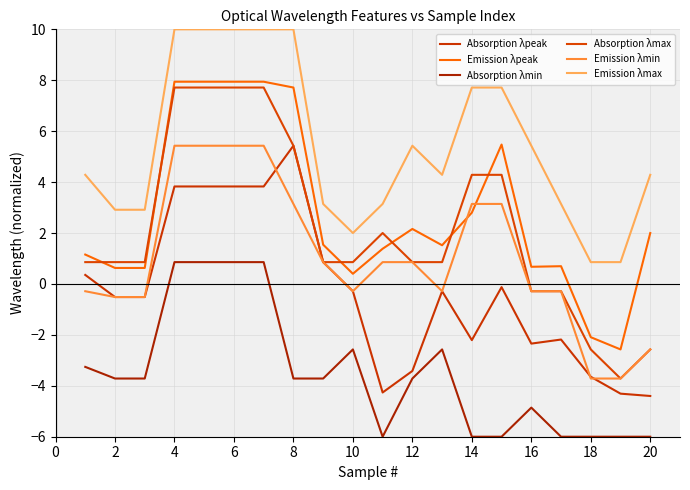

Does the chart have visible grid lines?

Yes